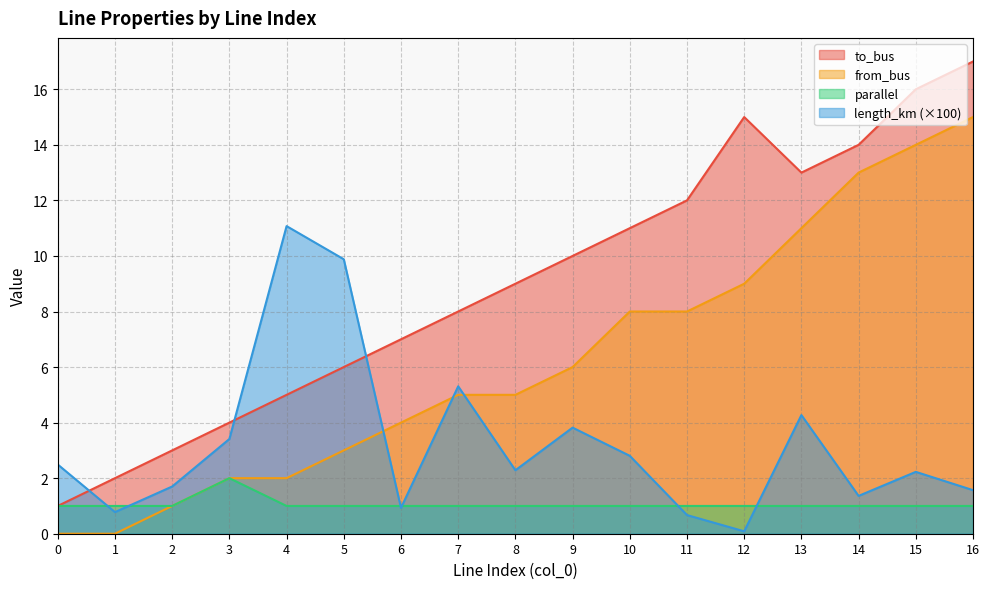

Where is to_bus nearest to the value 9?

8